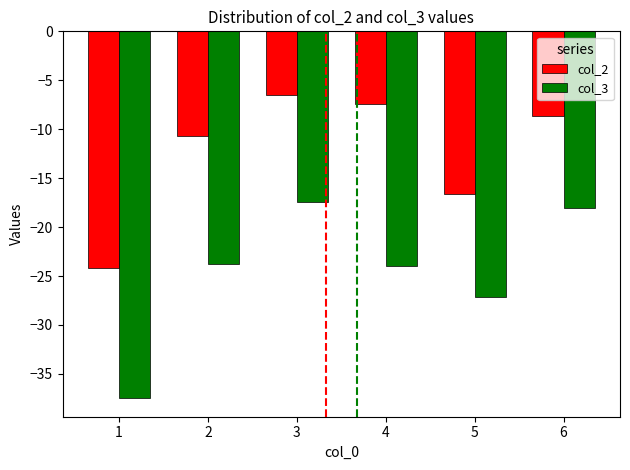

The value of col_2 at 6 is -4.1. True or false?

False